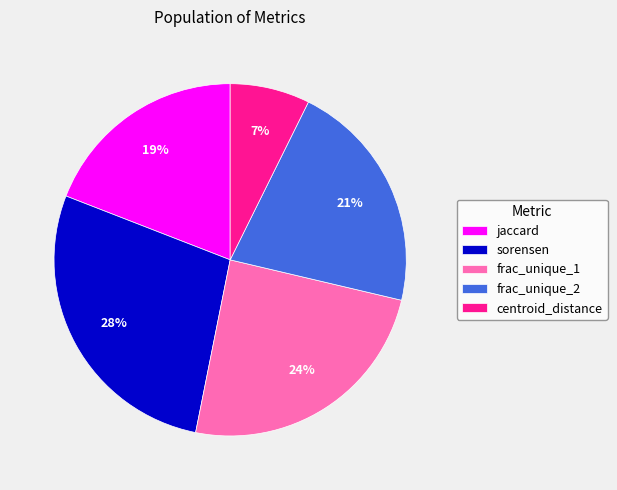

Does any single category account for the majority?

No